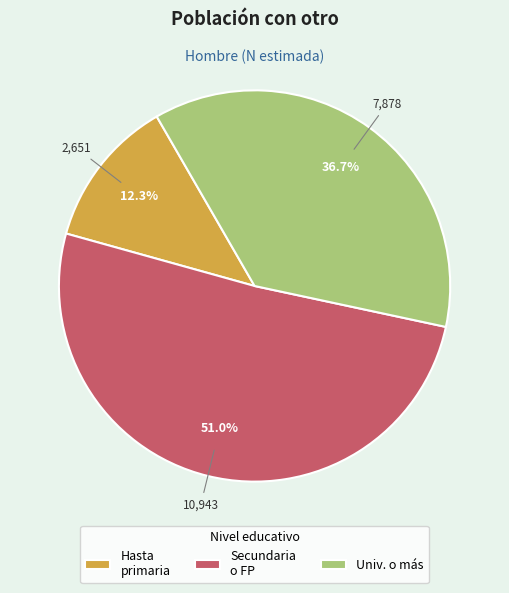

What is the ratio of the value at Secundaria o FP to the value at Hasta primaria?

4.1